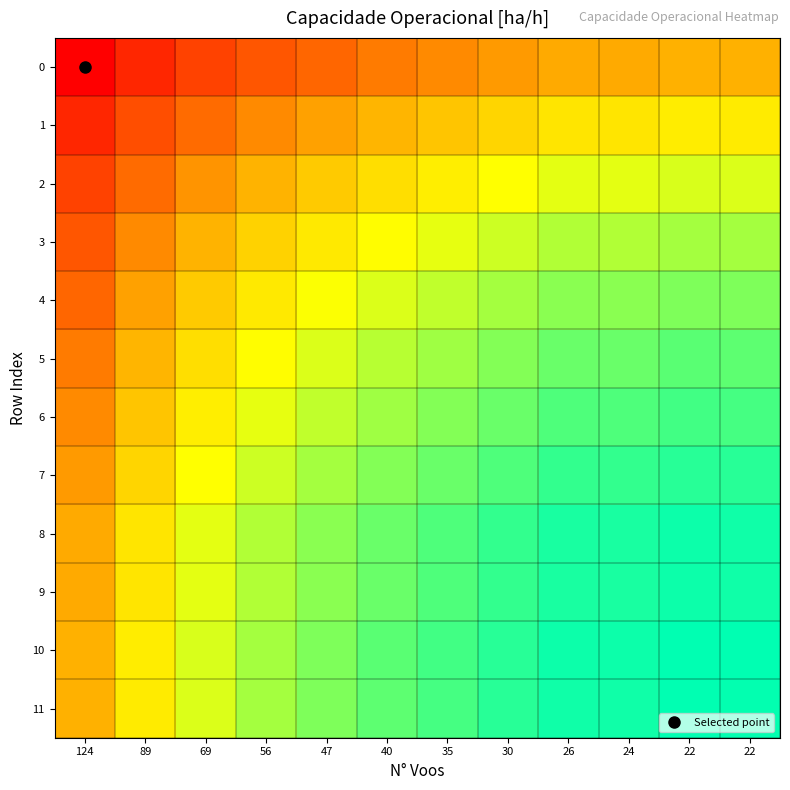

At which category does the chart reach its peak across all series?

22